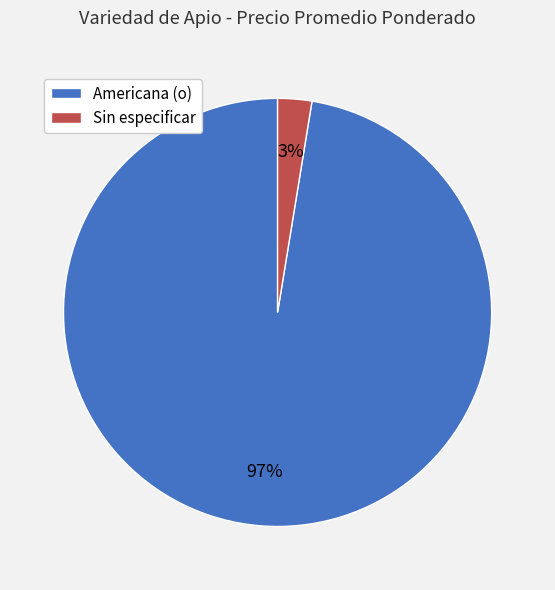

True or false: Americana (o) accounts for 85% of the total.

False